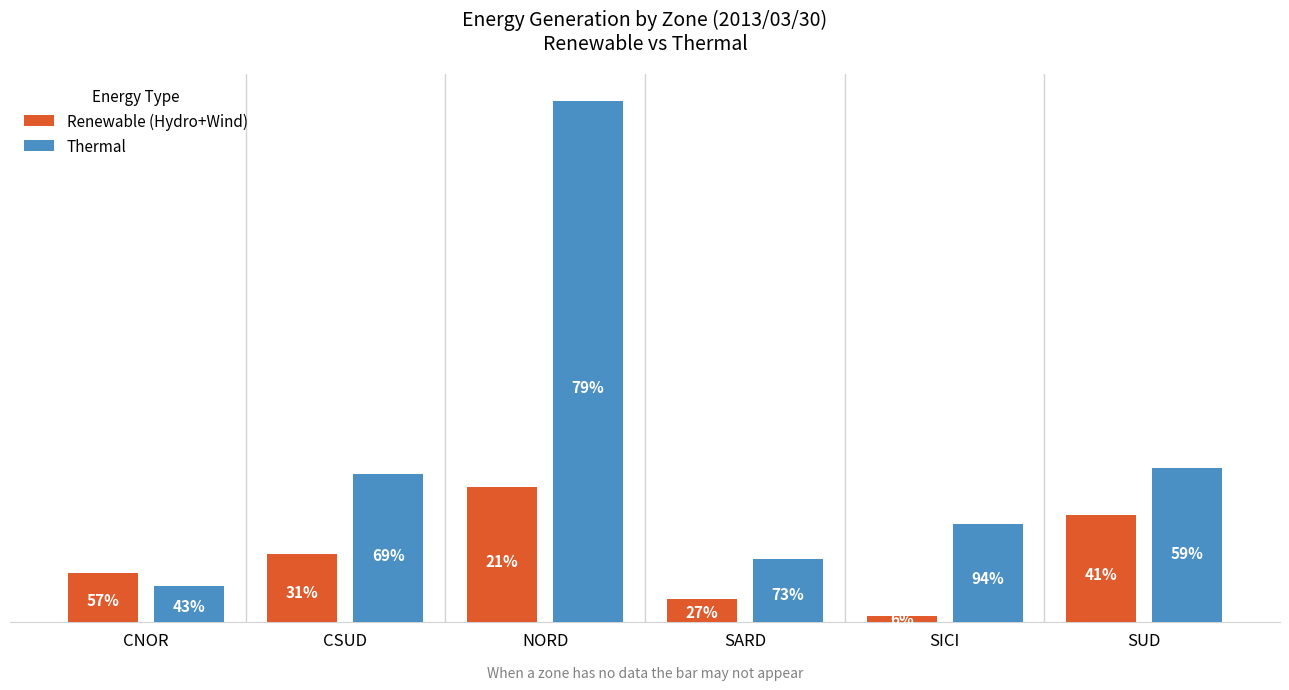

Reading left to right, what are all the values shown in this chart?

Renewable (Hydro+Wind): 790	1094	2185	372	108	1732
Thermal: 590	2385	8406	1011	1583	2487